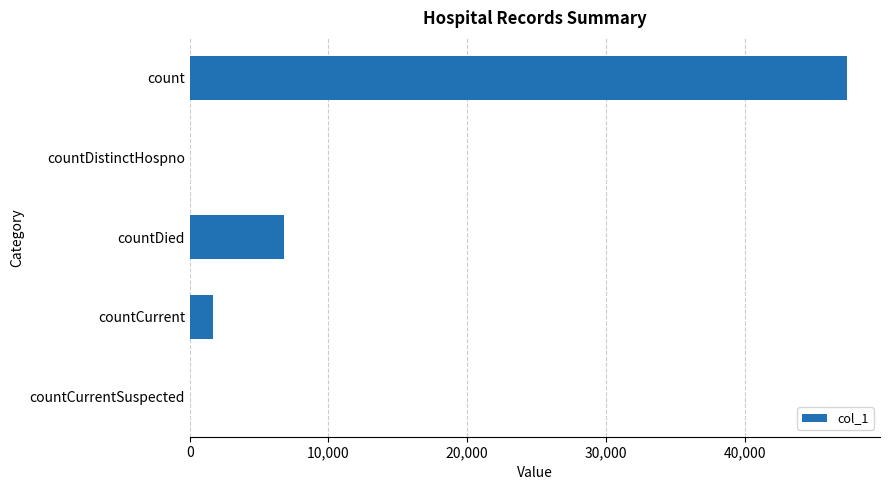

How many data points does each series have?

5